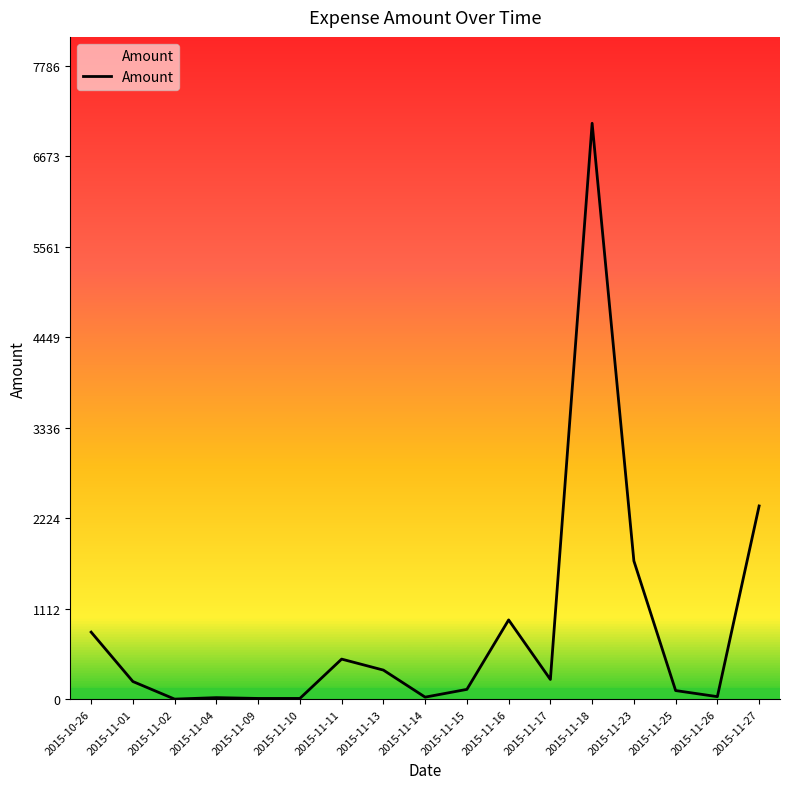

The value at 2015-11-23 is 2627.6. True or false?

False